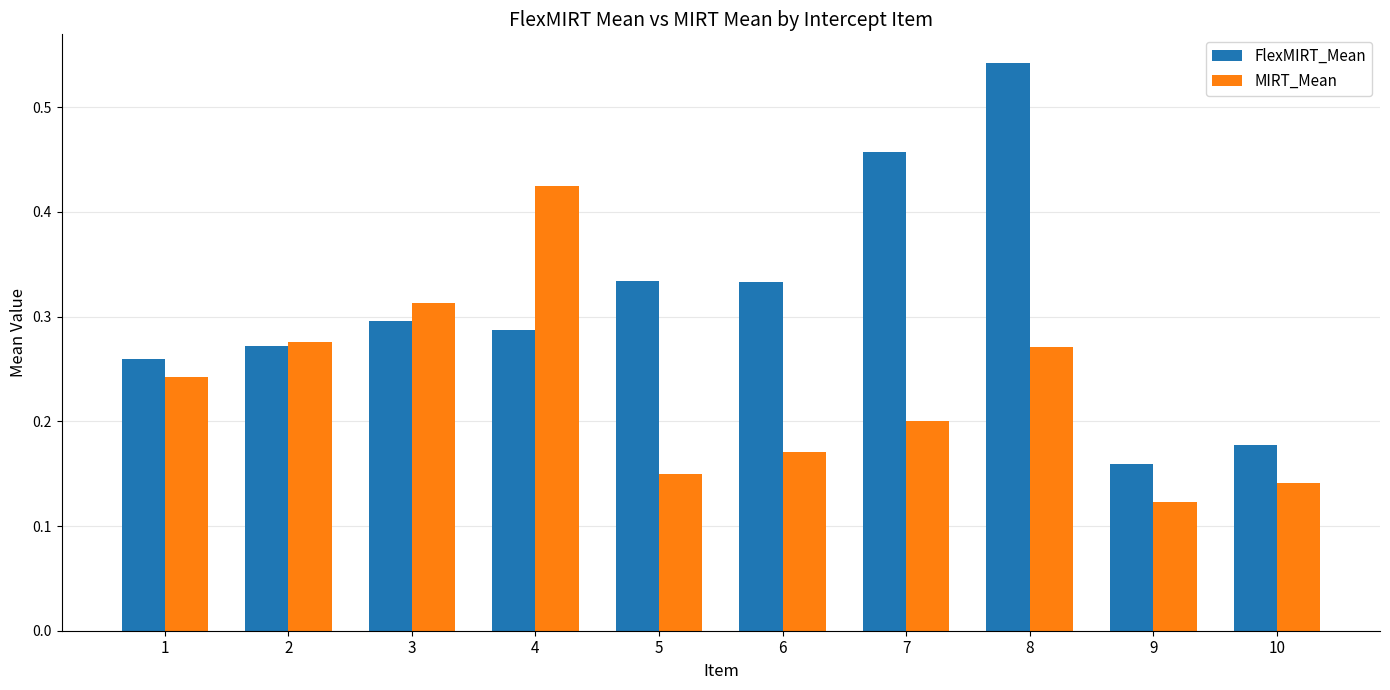

Count the FlexMIRT_Mean values in the range 0 to 1.

10